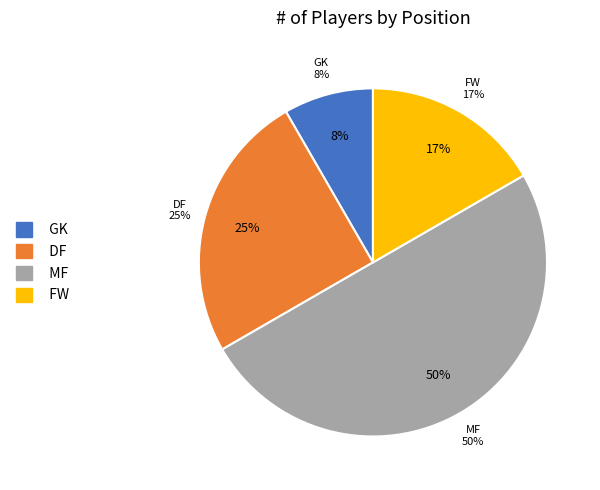

Which has a higher value, MF or GK?

MF